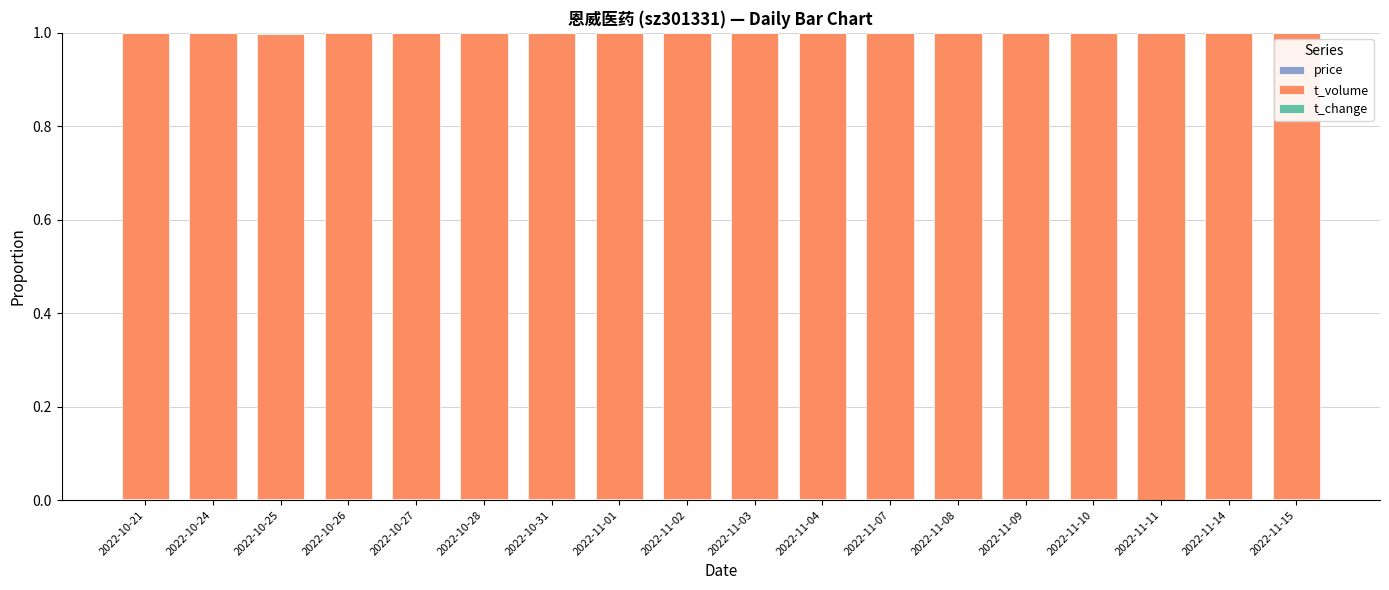

What position from the left is 2022-11-07?

12